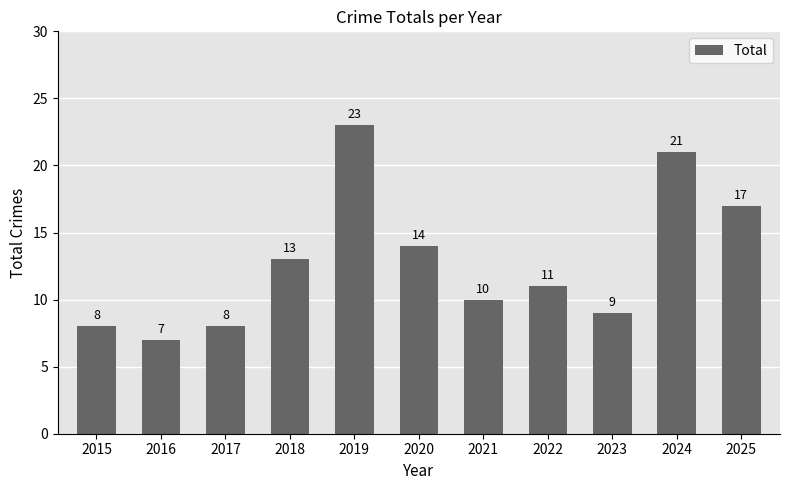

What value does the data have at 2024?

21